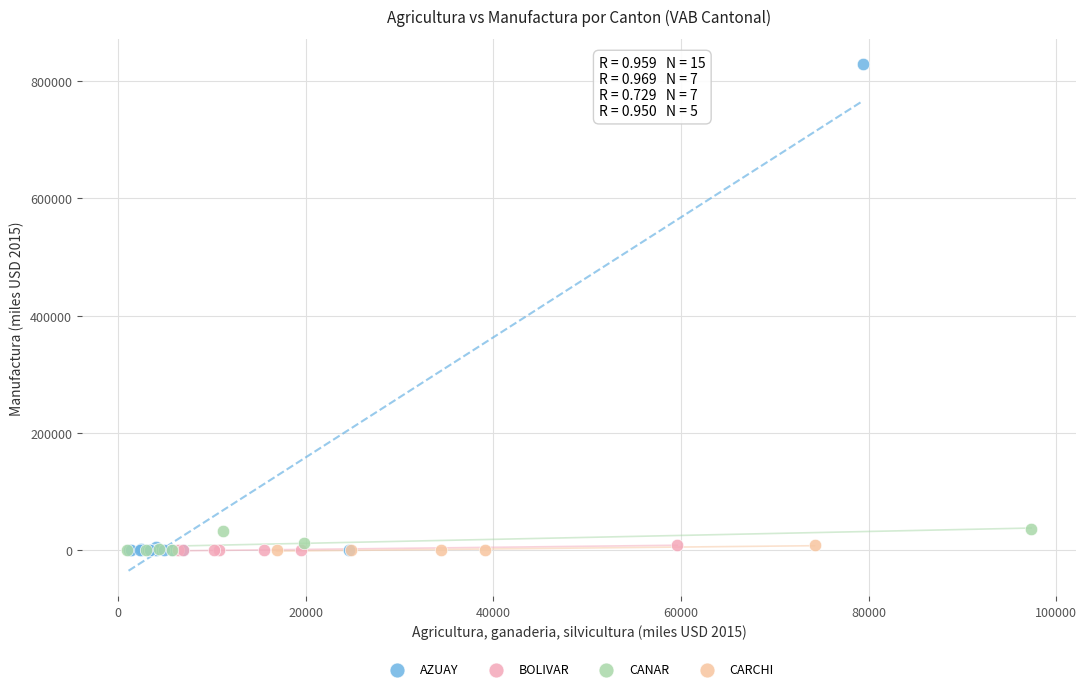

What are all the series names shown in the legend?

AZUAY, BOLIVAR, CANAR, CARCHI